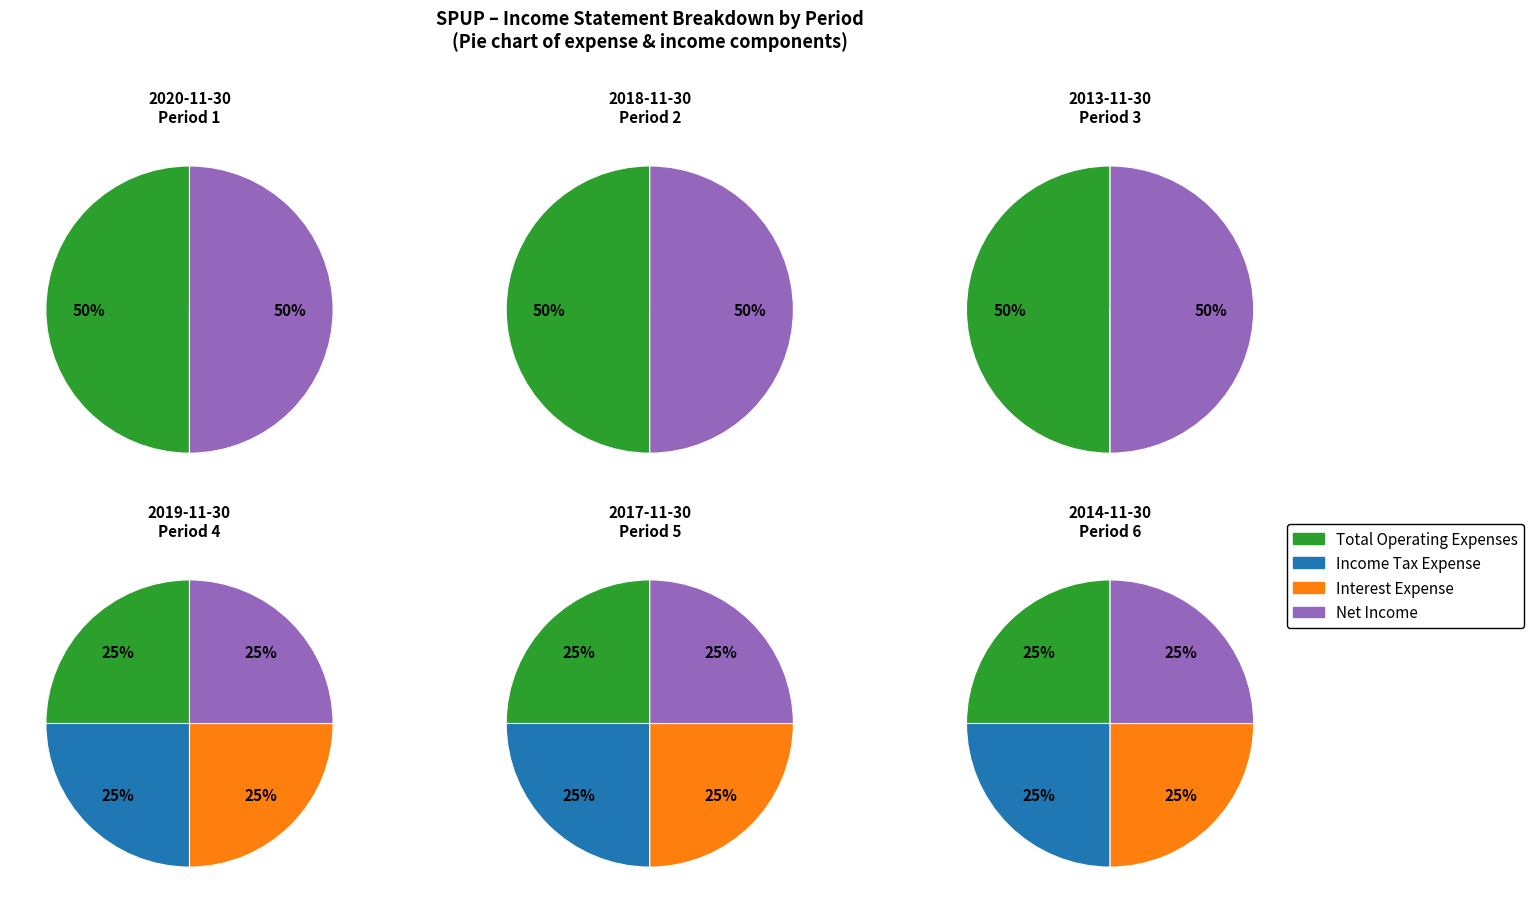

Combined, do 2018-11-30 and 2013-11-30 account for over 50%?

Yes